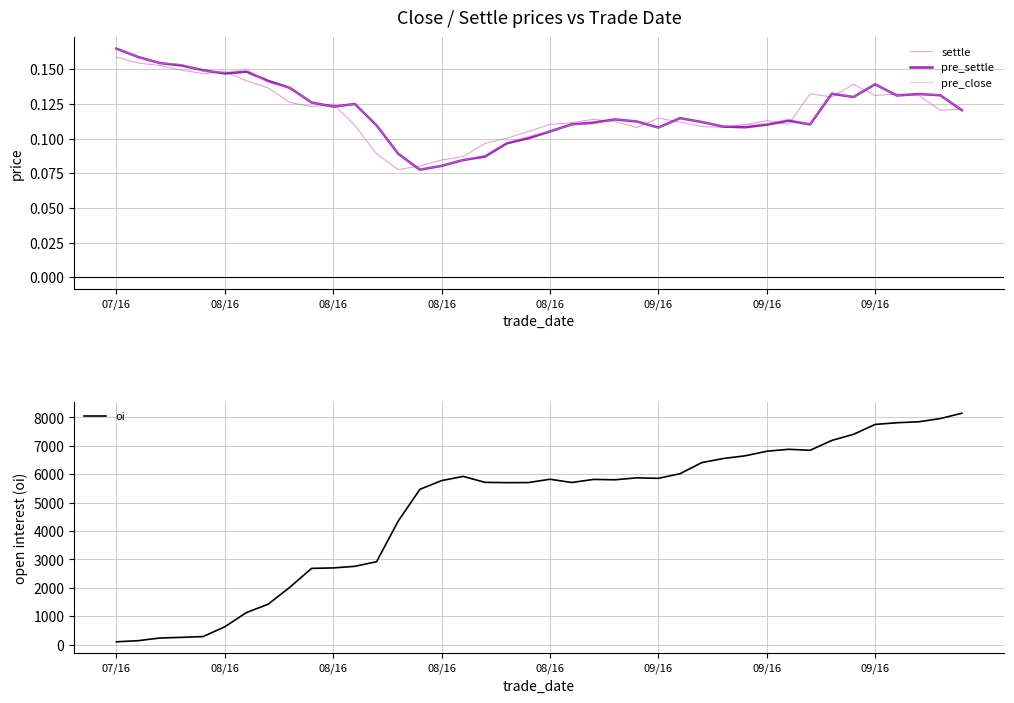

Reading left to right, what are all the values shown in this chart?

settle: 0.2	0.2	0.2	0.1	0.1	0.1	0.1	0.1	0.1	0.1	0.1	0.1	0.1	0.1	0.1	0.1	0.1	0.1	0.1	0.1	0.1	0.1	0.1	0.1	0.1	0.1	0.1	0.1	0.1	0.1	0.1	0.1	0.1	0.1	0.1	0.1	0.1	0.1	0.1	0.1
pre_settle: 0.2	0.2	0.2	0.2	0.1	0.1	0.1	0.1	0.1	0.1	0.1	0.1	0.1	0.1	0.1	0.1	0.1	0.1	0.1	0.1	0.1	0.1	0.1	0.1	0.1	0.1	0.1	0.1	0.1	0.1	0.1	0.1	0.1	0.1	0.1	0.1	0.1	0.1	0.1	0.1
pre_close: 0.2	0.2	0.2	0.2	0.1	0.1	0.2	0.1	0.1	0.1	0.1	0.1	0.1	0.1	0.1	0.1	0.1	0.1	0.1	0.1	0.1	0.1	0.1	0.1	0.1	0.1	0.1	0.1	0.1	0.1	0.1	0.1	0.1	0.1	0.1	0.1	0.1	0.1	0.1	0.1
oi: 96.0	135.0	229.0	252.0	280.0	626.0	1126.0	1420.0	2017.0	2681.0	2698.0	2754.0	2917.0	4349.0	5466.0	5773.0	5921.0	5712.0	5700.0	5704.0	5821.0	5706.0	5814.0	5802.0	5870.0	5853.0	6016.0	6406.0	6552.0	6646.0	6806.0	6876.0	6840.0	7188.0	7402.0	7751.0	7811.0	7844.0	7957.0	8146.0